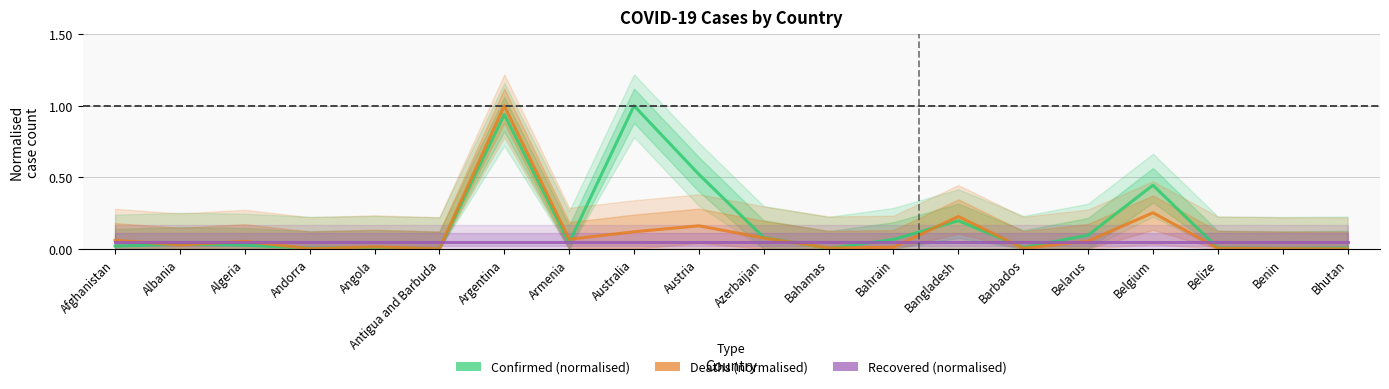

What is the maximum value shown in the chart?

1.0